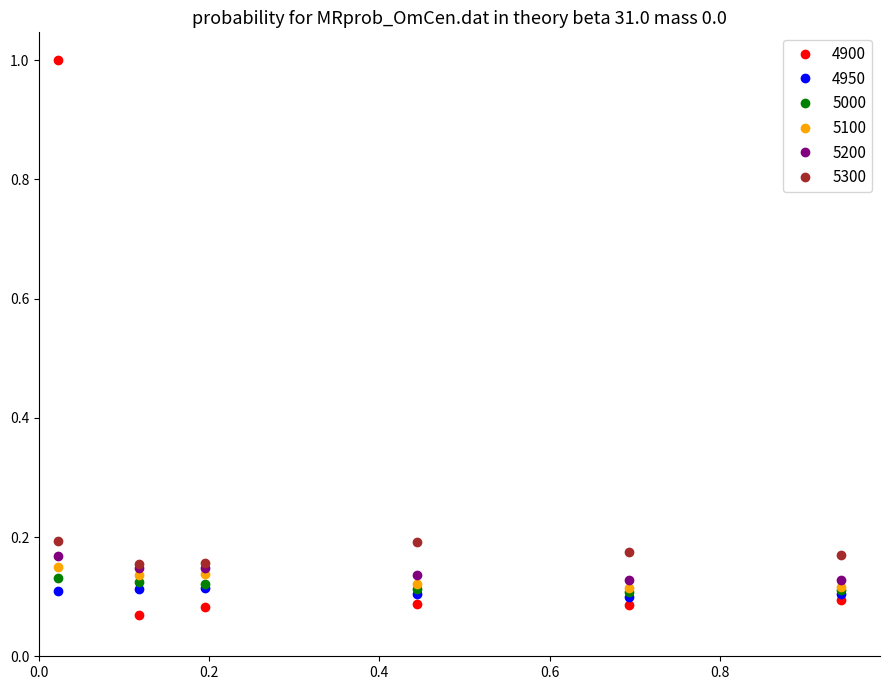

Which series has the largest range (max minus min)?

4900